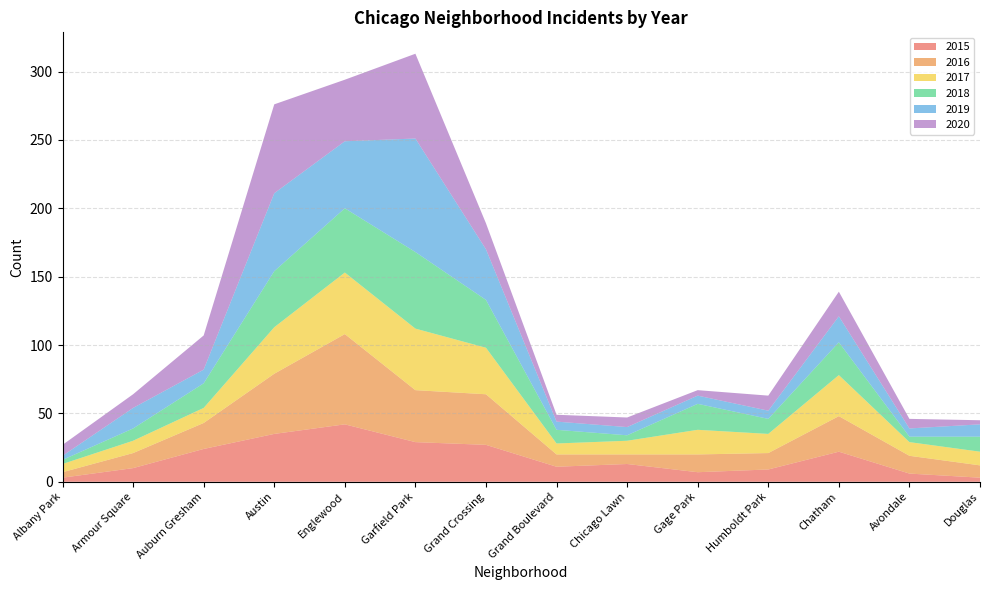

Reading left to right, transcribe all the data shown in this chart.

2015: 3	10	24	35	42	29	27	11	13	7	9	22	6	3
2016: 4	11	19	44	66	38	37	9	7	13	12	26	13	9
2017: 6	9	11	34	45	45	34	8	10	18	14	30	10	10
2018: 3	9	18	41	47	56	35	10	4	19	11	24	4	11
2019: 3	15	10	57	49	83	37	6	6	6	6	19	6	9
2020: 8	10	25	65	45	62	19	5	7	4	11	18	7	3